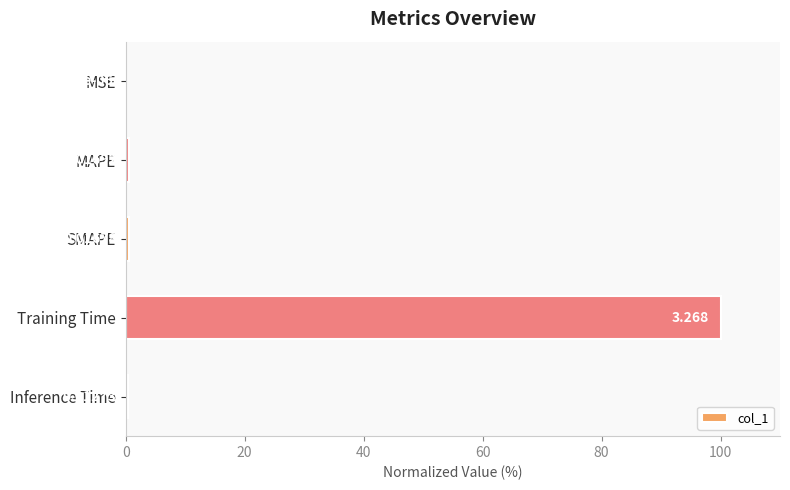

Which category has the highest value across all series?

Training Time